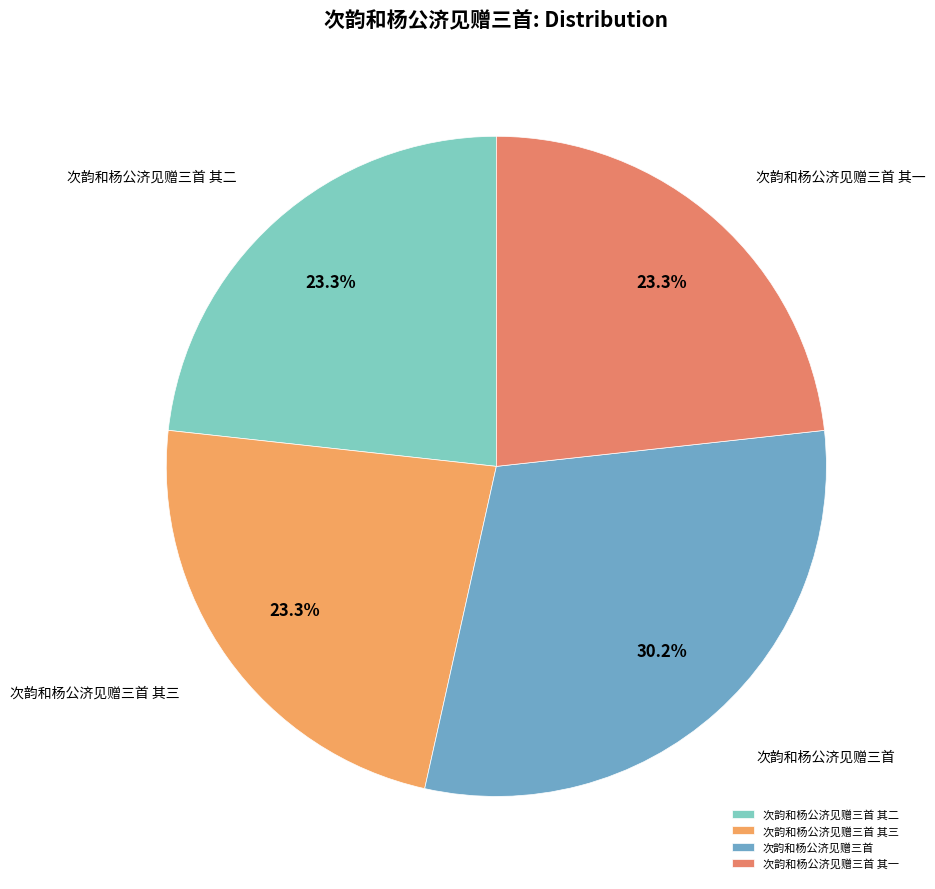

What is the ratio of the value at 次韵和杨公济见赠三首 其三 to the value at 次韵和杨公济见赠三首 其二?

1.0